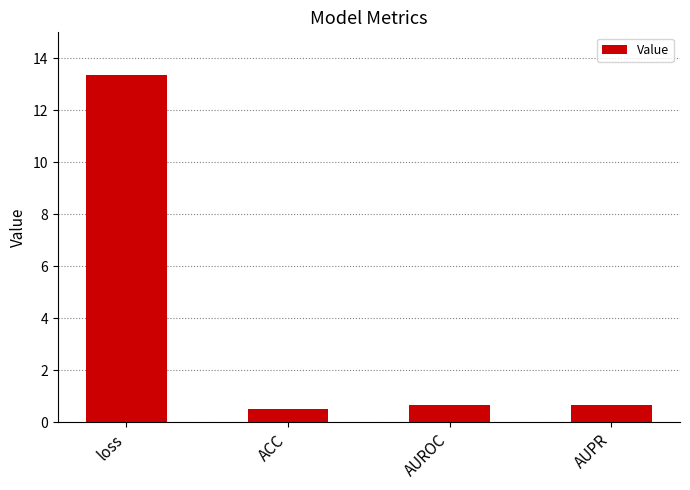

What position from the right is loss?

4